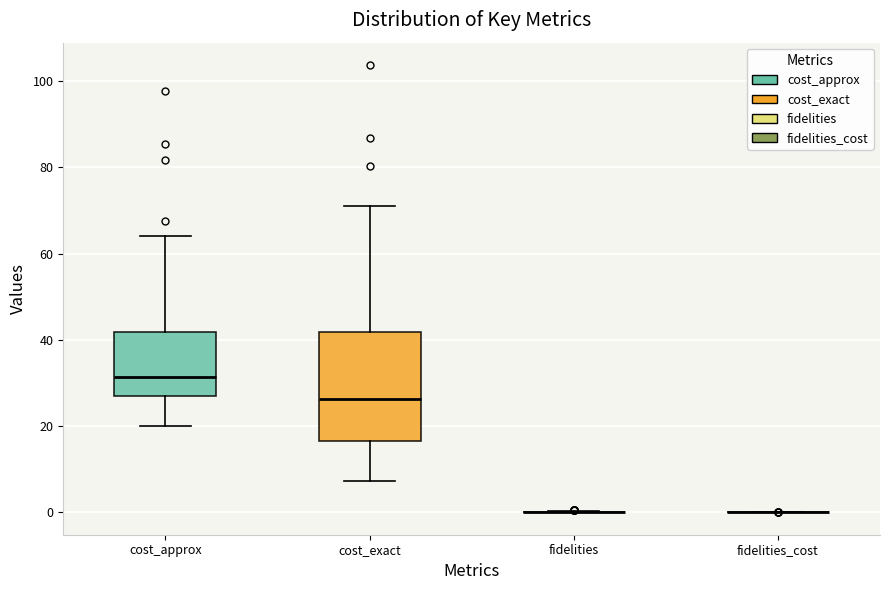

Which box is the tallest, from its lower edge to its upper edge?

cost_exact